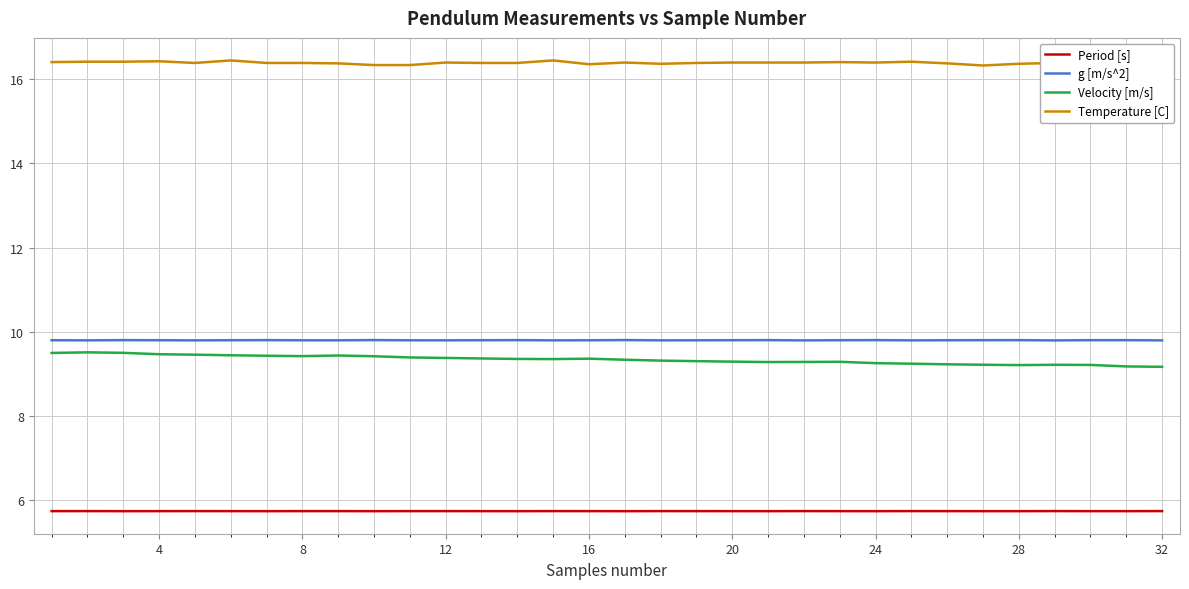

Which series has the largest total across all categories?

Temperature [C]